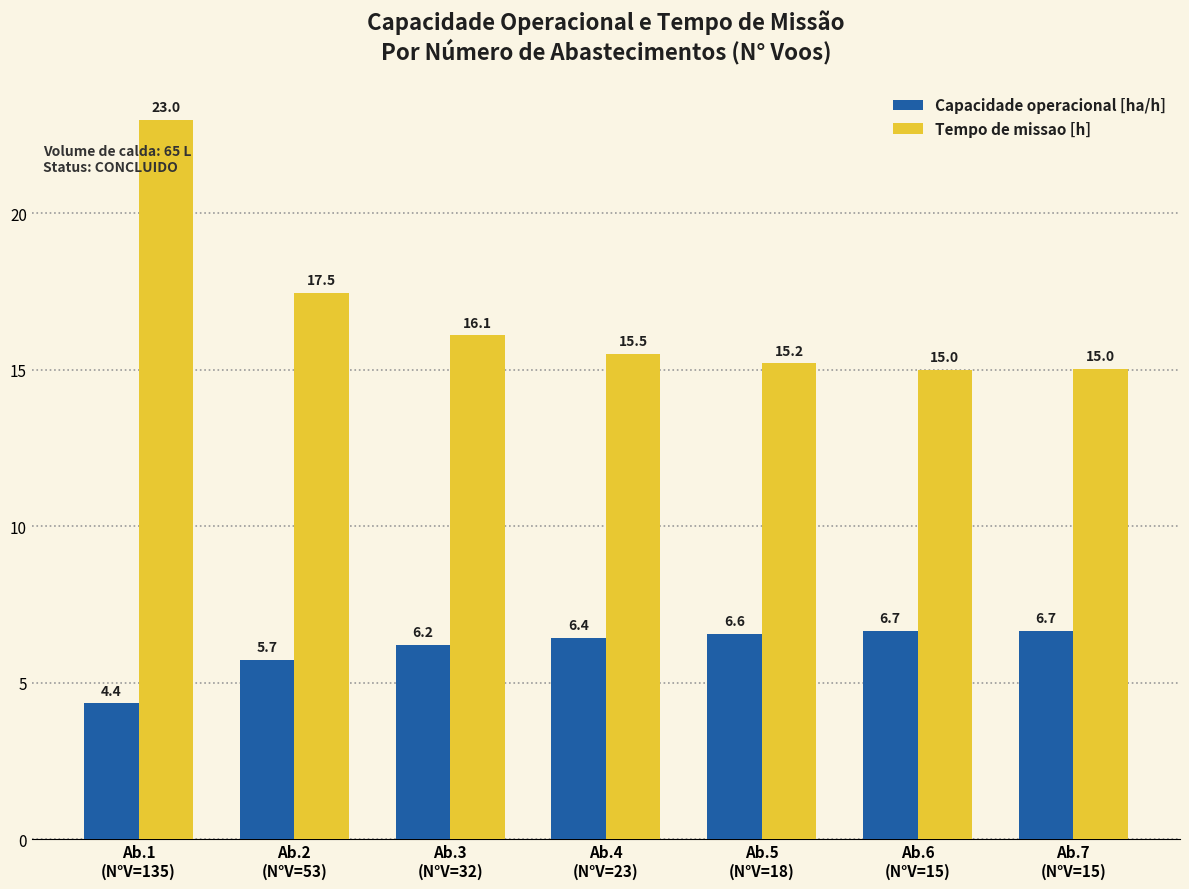

Reading left to right, what are all the values shown in this chart?

Capacidade operacional [ha/h]: 4.4	5.7	6.2	6.4	6.6	6.7	6.7
Tempo de missao [h]: 23.0	17.5	16.1	15.5	15.2	15.0	15.0